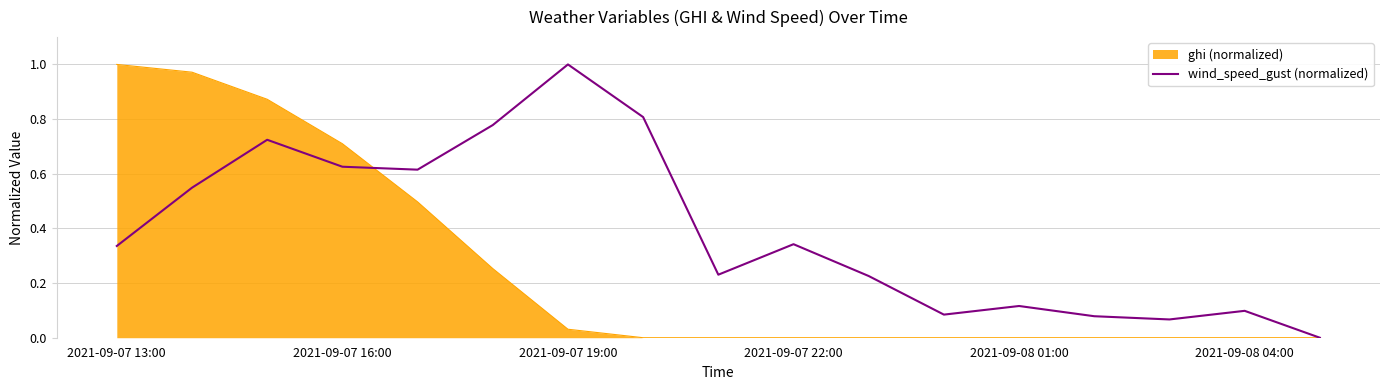

What position from the left is 7?

8